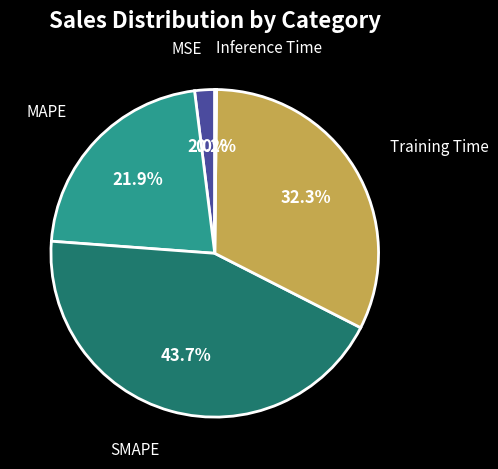

Is there a majority slice in this chart?

No